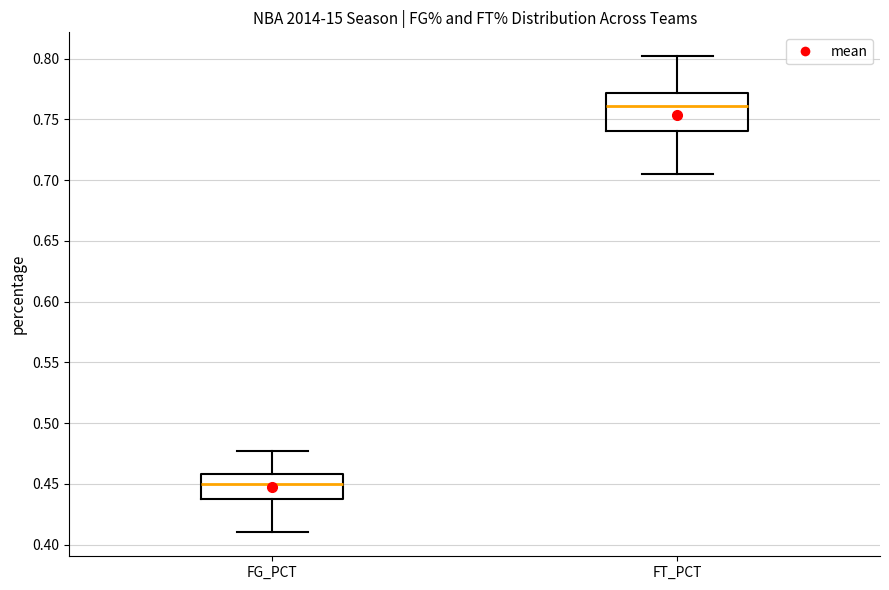

Reading left to right, read every box against the y-axis: the position of its median line, the range the box covers, and the ends of its whiskers. The values are not printed on the chart, so give them approximately, as read against the axis.

FG_PCT: median 0.450, box 0.440 to 0.460, whiskers 0.410 to 0.475
FT_PCT: median 0.760, box 0.740 to 0.770, whiskers 0.705 to 0.800